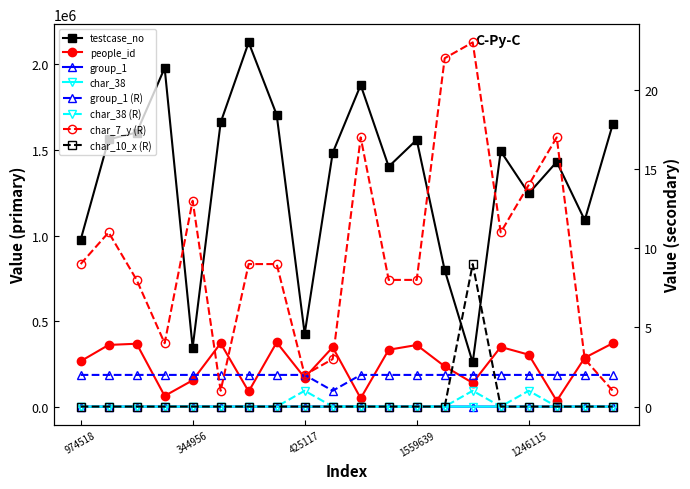

The value of char_38 at 1430766 is 1. True or false?

False